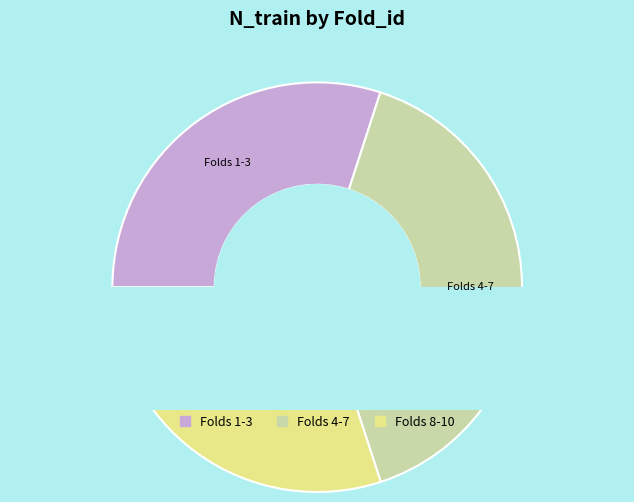

Does 2 account for over 50% of the chart?

No